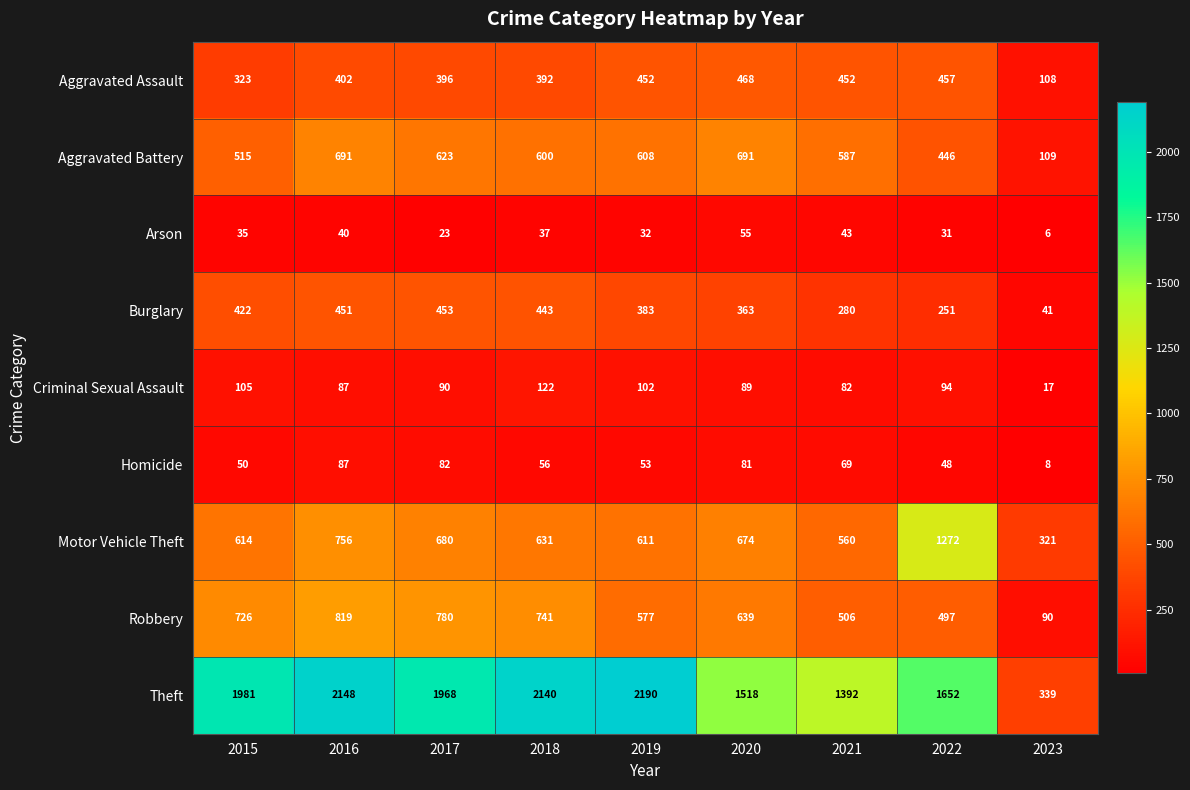

What is the sum of all Burglary values?

3087